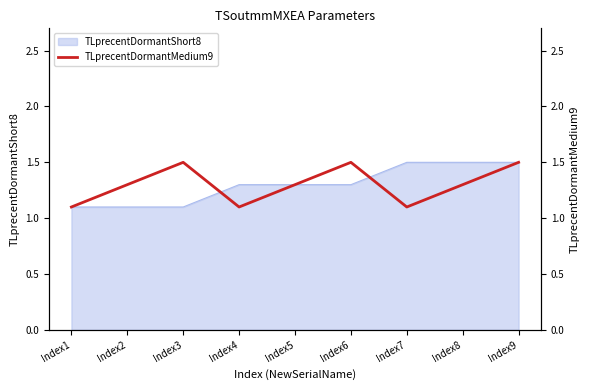

What is the highest value of the TLprecentDormantShort8 series?

1.5